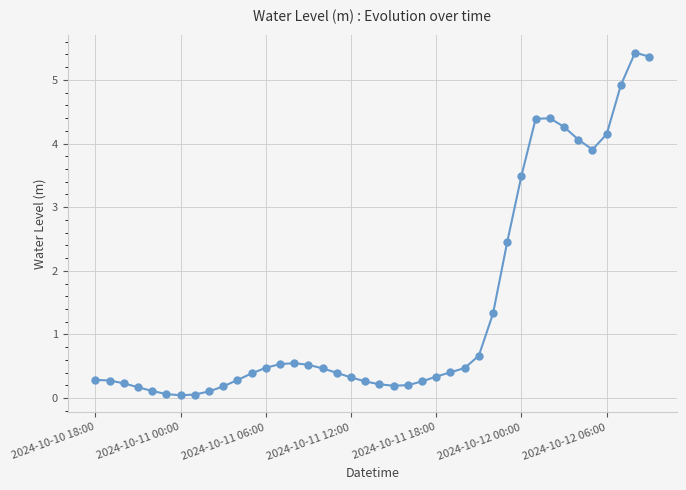

What is the value of the 16th point from the left?

0.5